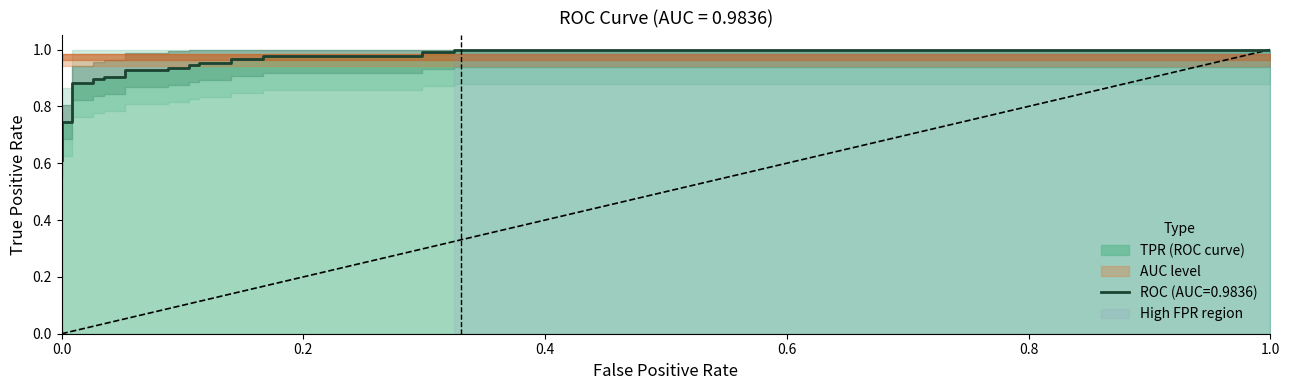

What is the sum of all values?

25.6